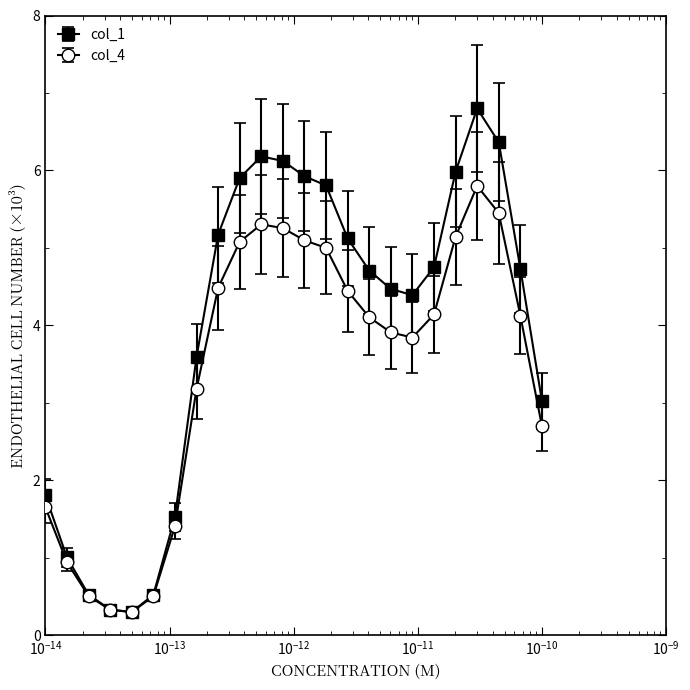

At how many categories does at least one series exceed 2?

17